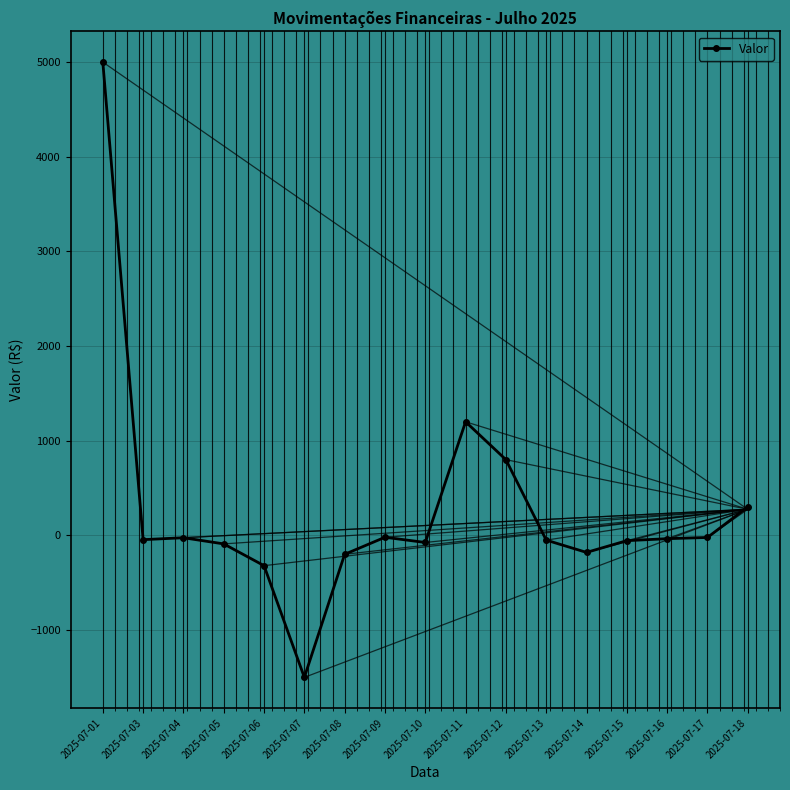

Which category has the lowest value across all series?

2025-07-07